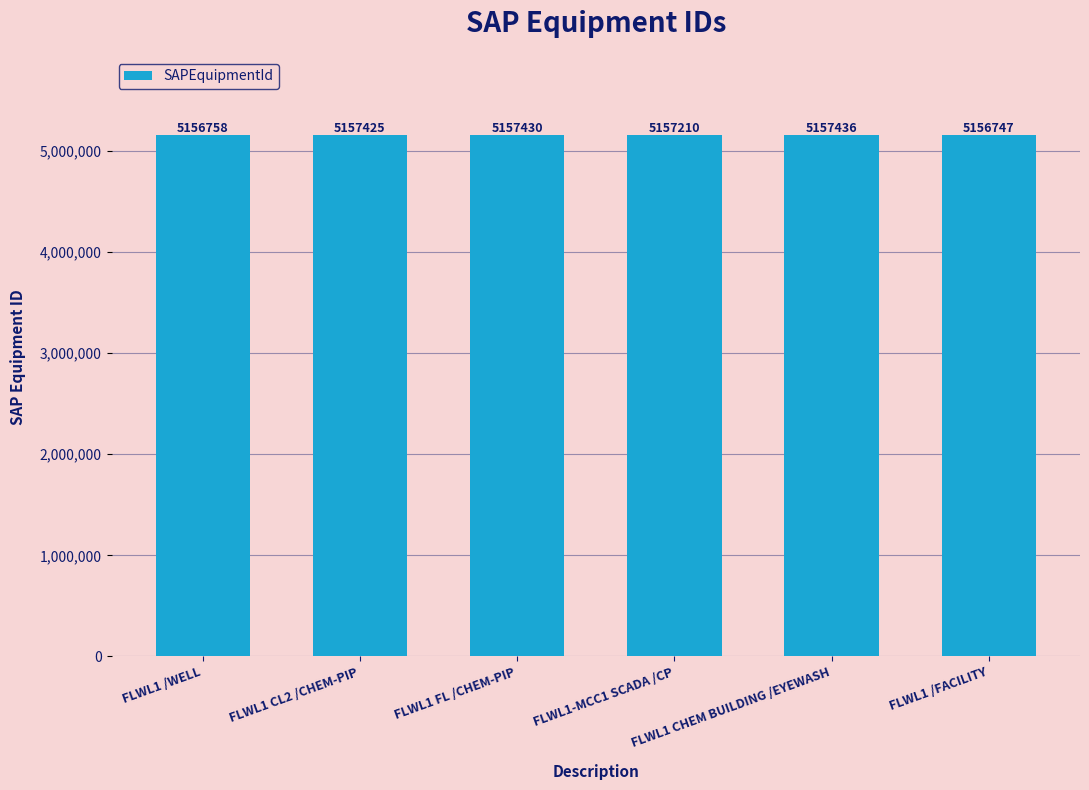

Reading left to right, what are all the values shown in this chart?

FLWL1 /WELL=5156758	FLWL1 CL2 /CHEM-PIP=5157425	FLWL1 FL /CHEM-PIP=5157430	FLWL1-MCC1 SCADA /CP=5157210	FLWL1 CHEM BUILDING /EYEWASH=5157436	FLWL1 /FACILITY=5156747